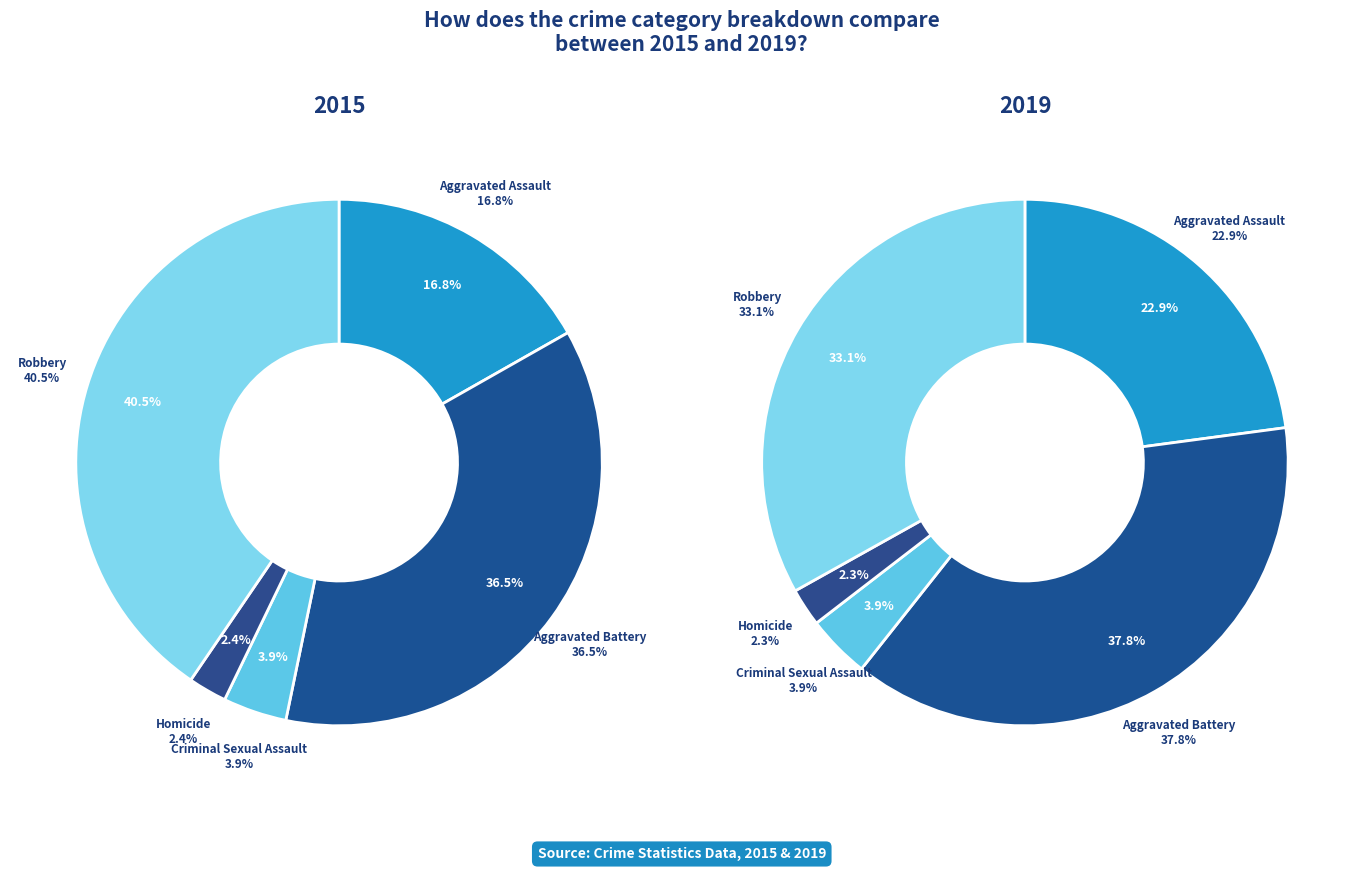

Which category has the smallest portion of the pie?

Homicide